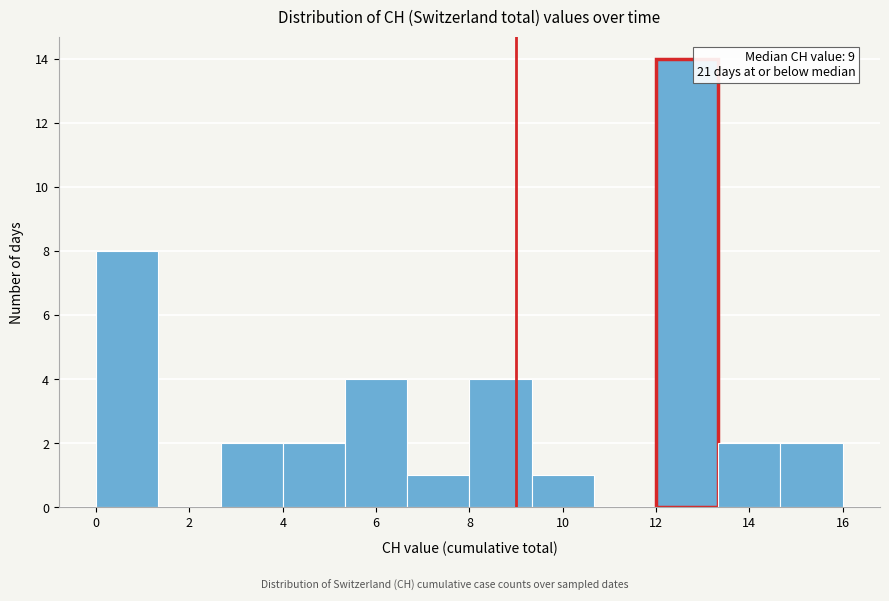

Which range on the x-axis has the tallest bar?

12.0 to 13.4